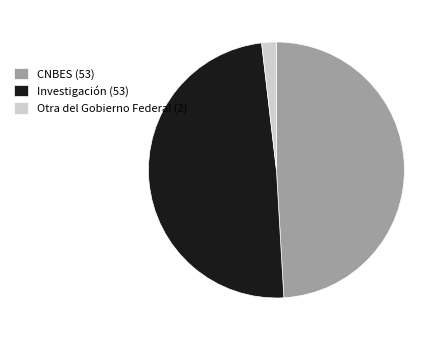

Combined, do CNBES (53) and Investigación (53) account for over 50%?

Yes